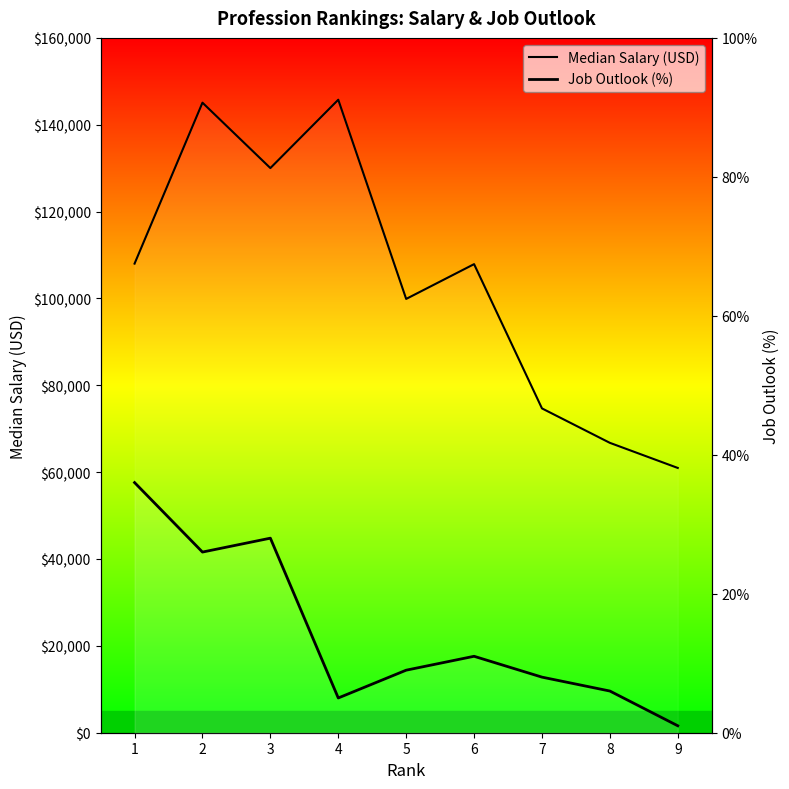

At how many categories does at least one series exceed 121336?

3